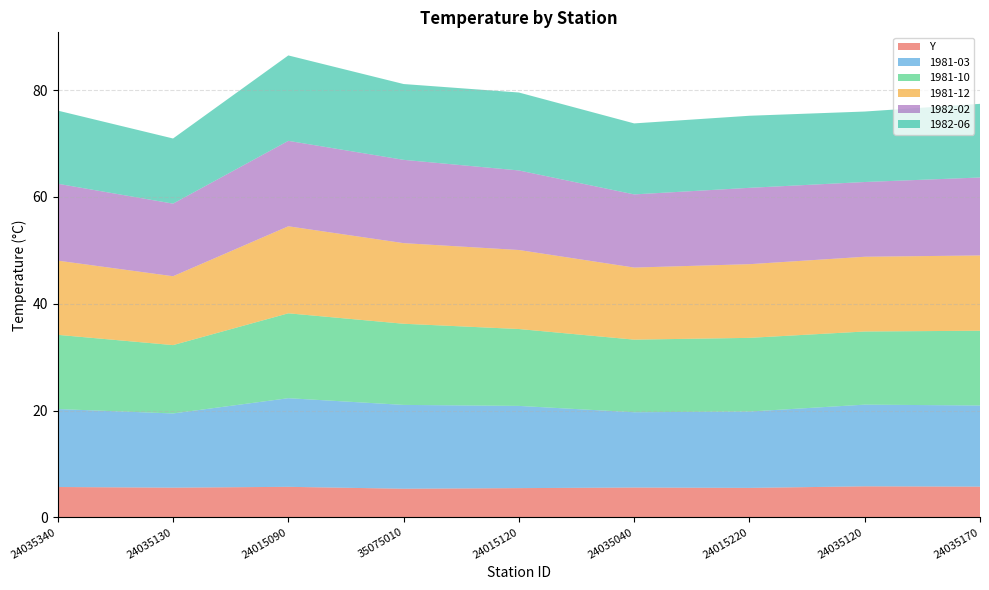

Reading left to right, extract all data points from this chart.

Y: 5.7	5.6	5.7	5.4	5.5	5.6	5.5	5.8	5.7
1981-03: 14.6	13.9	16.6	15.7	15.4	14.1	14.3	15.3	15.2
1981-10: 13.9	12.8	15.9	15.2	14.4	13.6	13.8	13.7	14.0
1981-12: 13.9	12.9	16.3	15.1	14.8	13.5	13.8	14.0	14.1
1982-02: 14.4	13.6	16.0	15.6	14.9	13.7	14.3	14.0	14.6
1982-06: 13.7	12.2	16.0	14.2	14.6	13.3	13.5	13.2	13.8